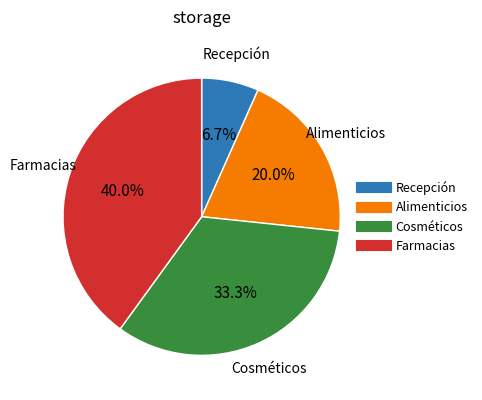

Is there any slice that represents more than half of the pie?

No